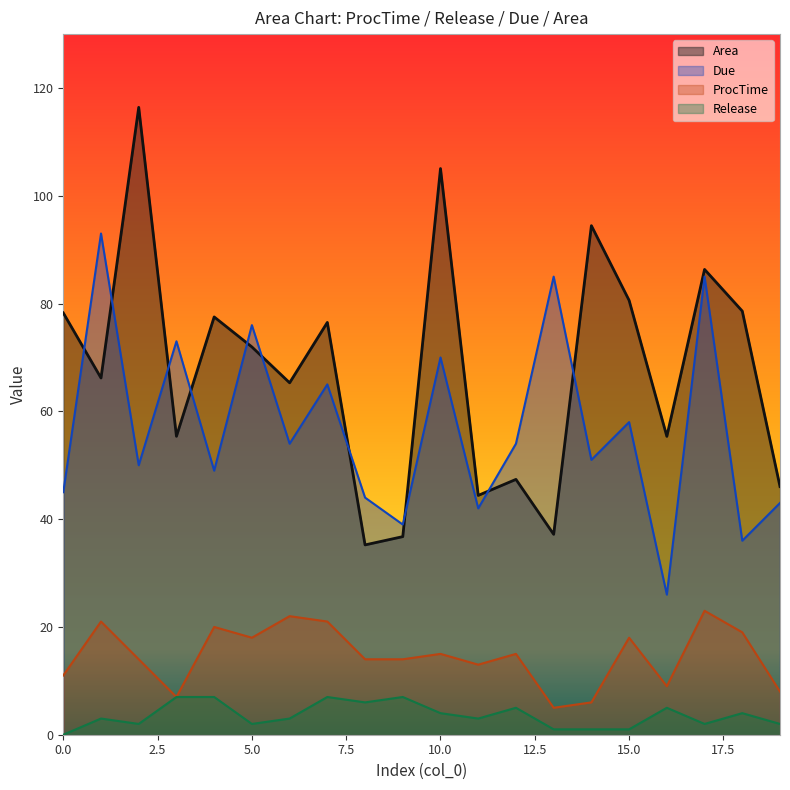

True or false: ProcTime and Release cross at least once.

False